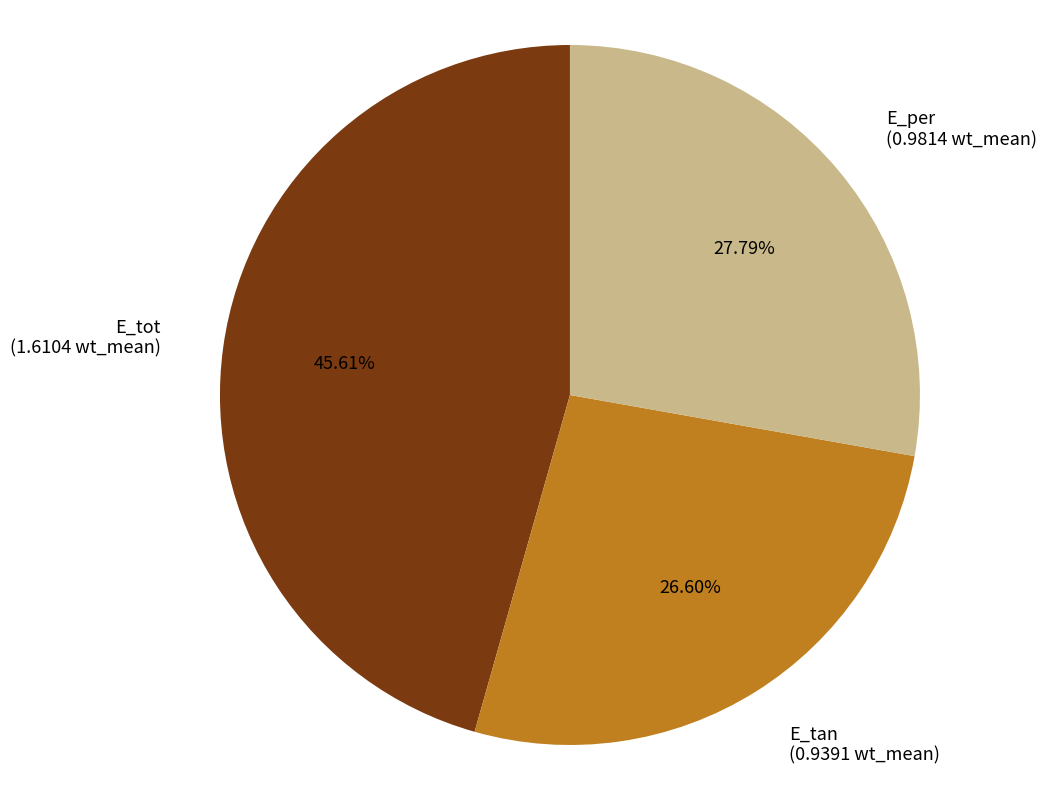

To the nearest percent, what portion does E_tot represent?

46%